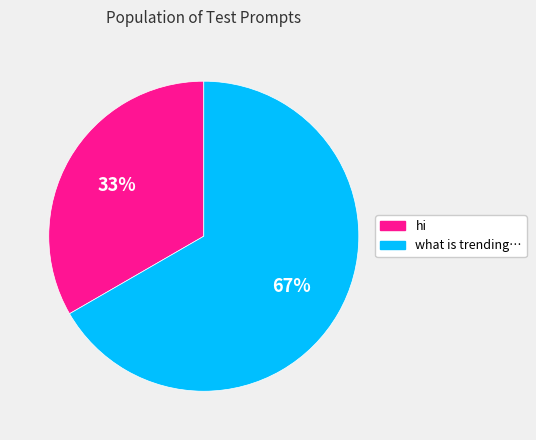

Does any single category account for the majority?

Yes